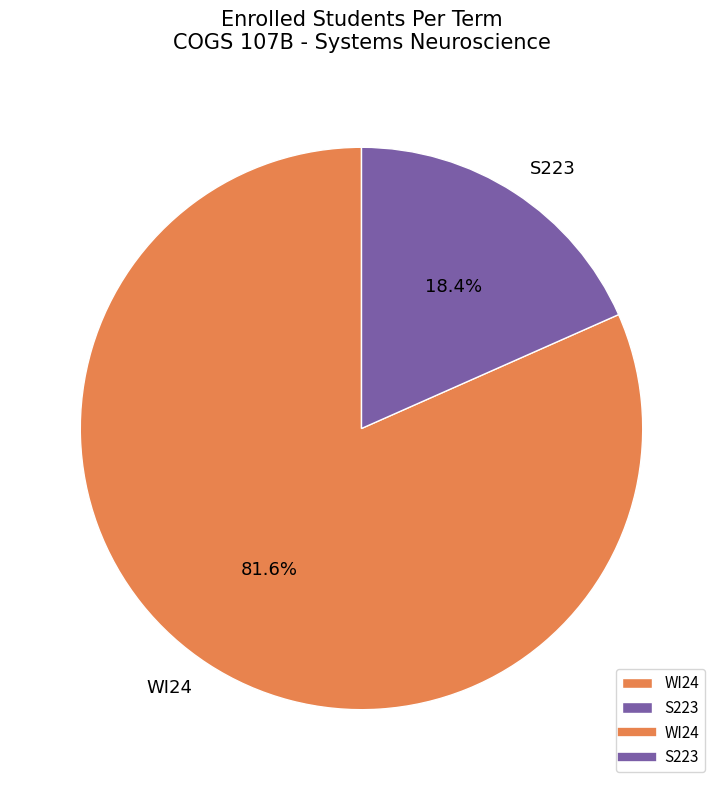

To the nearest percent, what is the combined percentage of WI24 and S223?

100%